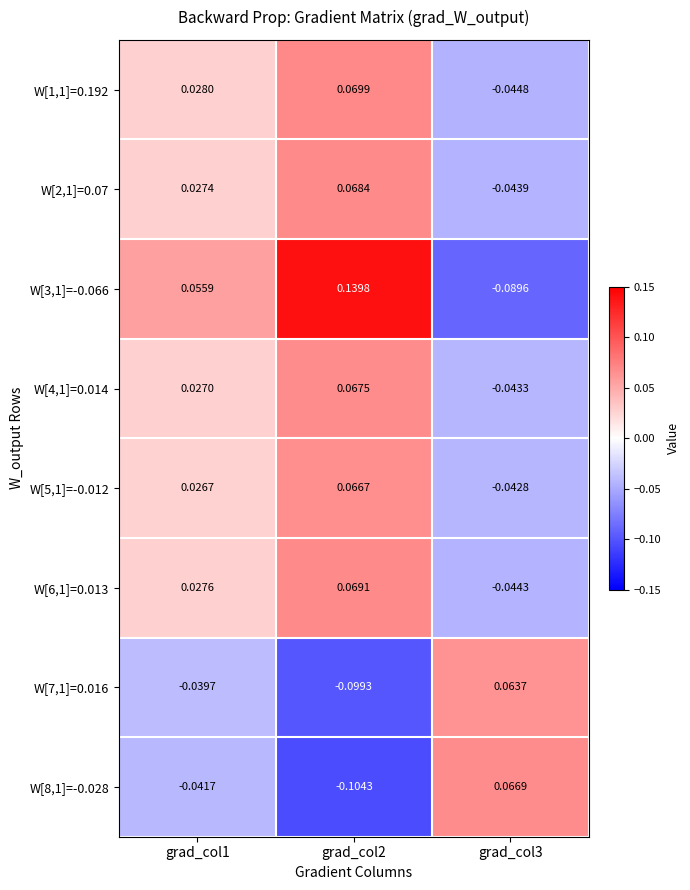

Is the value of W[4,1]=0.014 at grad_col3 greater than the value of W[1,1]=0.192 at grad_col1?

No